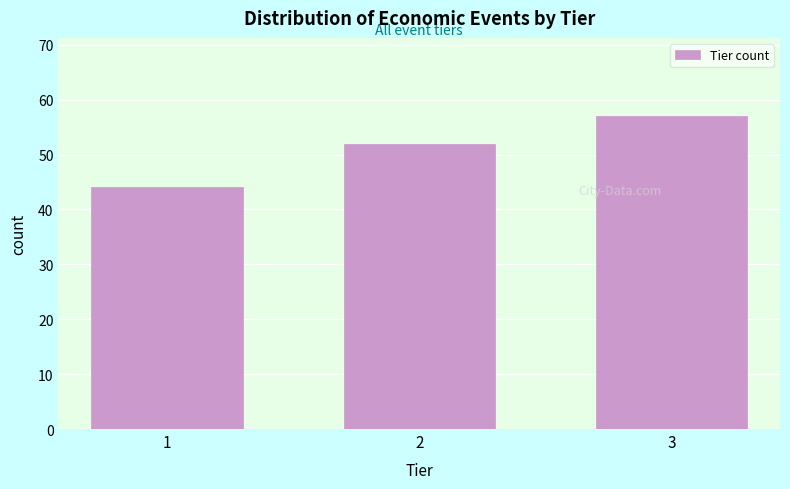

Reading left to right, transcribe all the data shown in this chart.

1=44	2=52	3=57